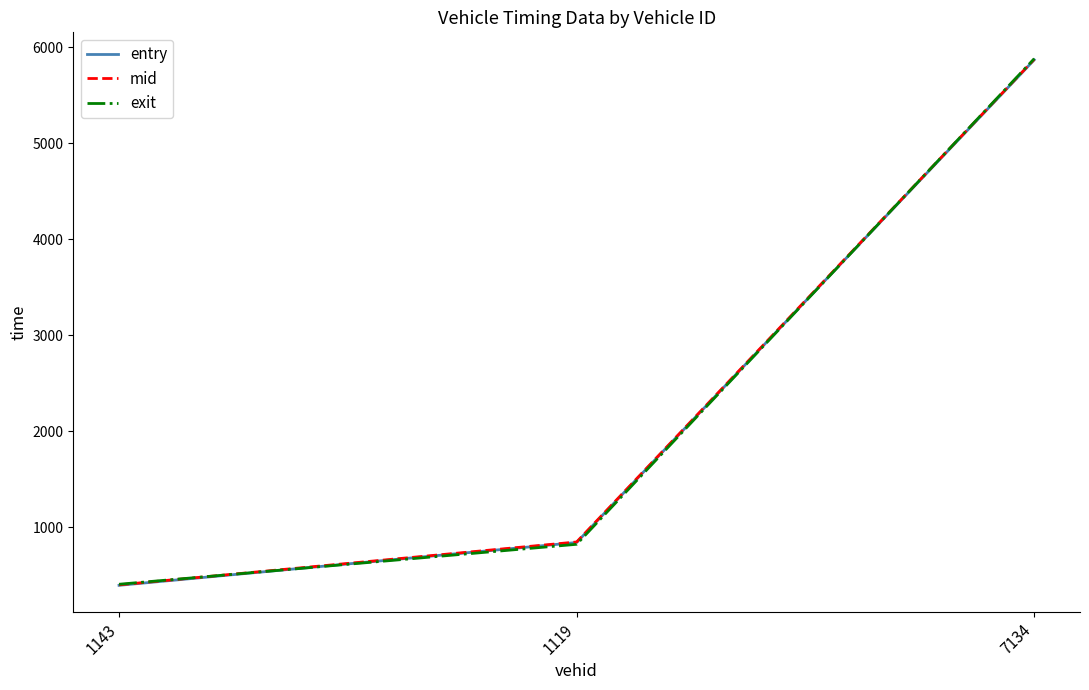

What is the difference between the mid values at 1143 and 1119?

446.9